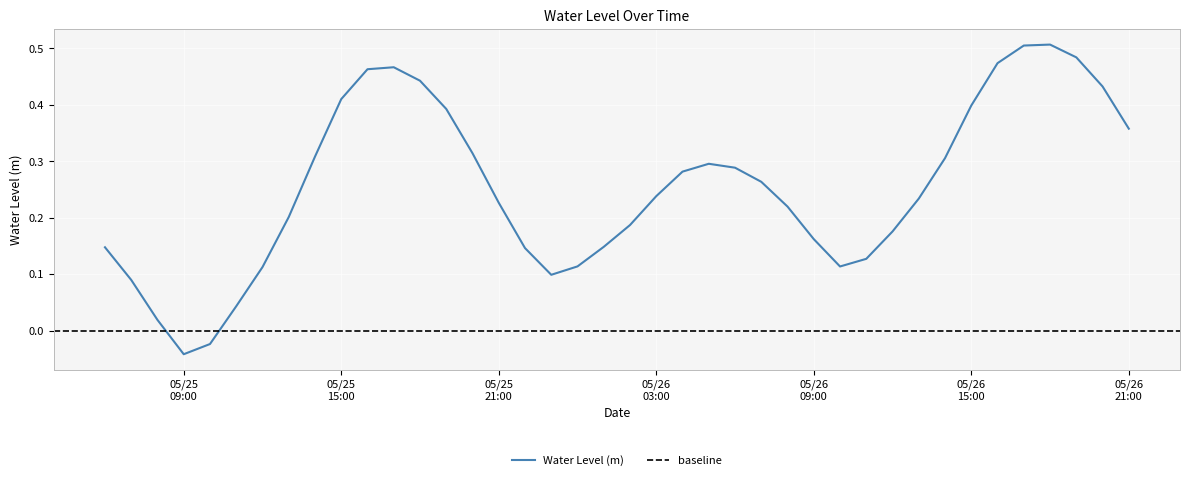

Between 2023-05-25 06:00:00 and 2023-05-25 19:00:00, which is larger?

2023-05-25 19:00:00